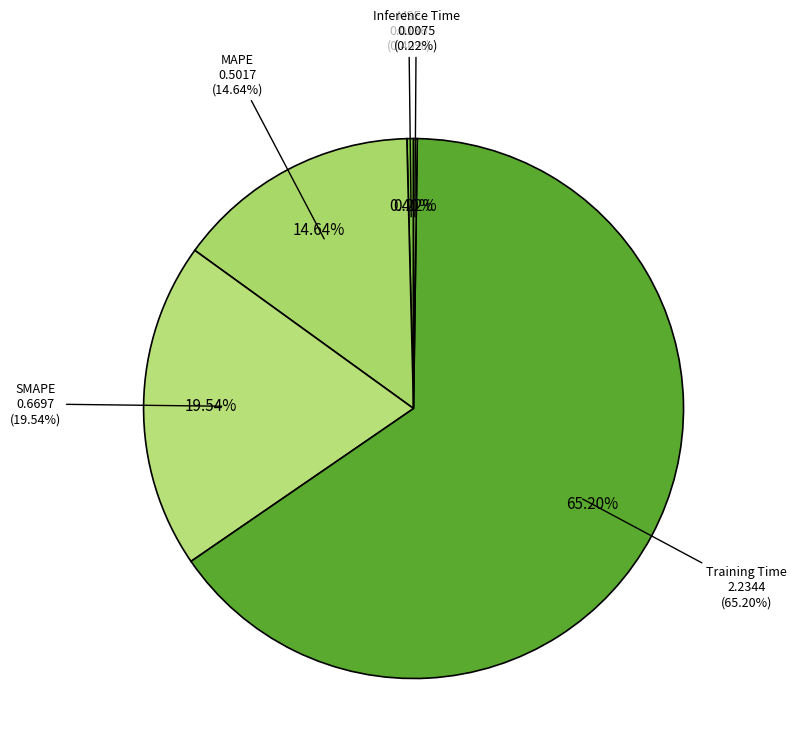

Is it true that Inference Time is 6% of the pie?

False